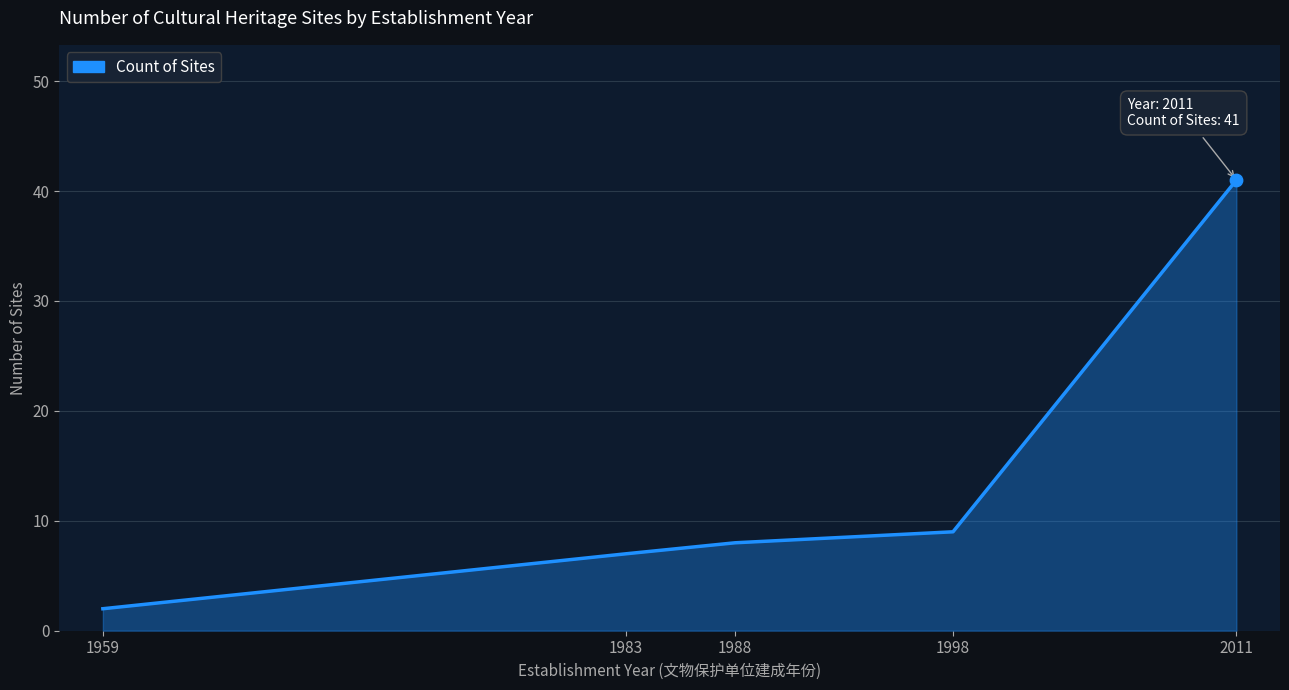

Approximately how many times larger is the value at 1998 compared to 1959?

4.5